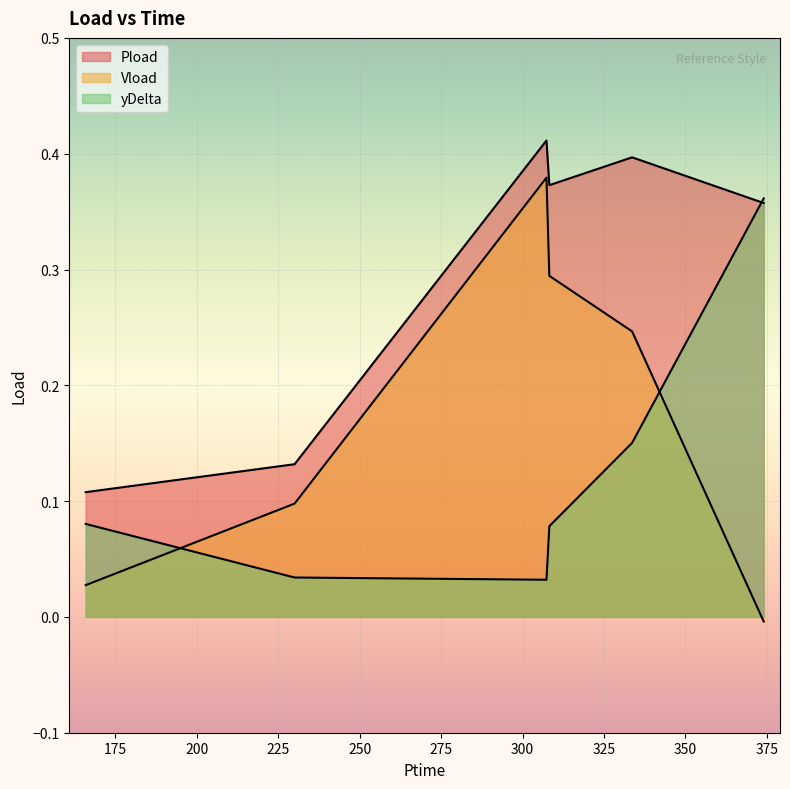

Does the chart display data point markers on the line(s)?

No